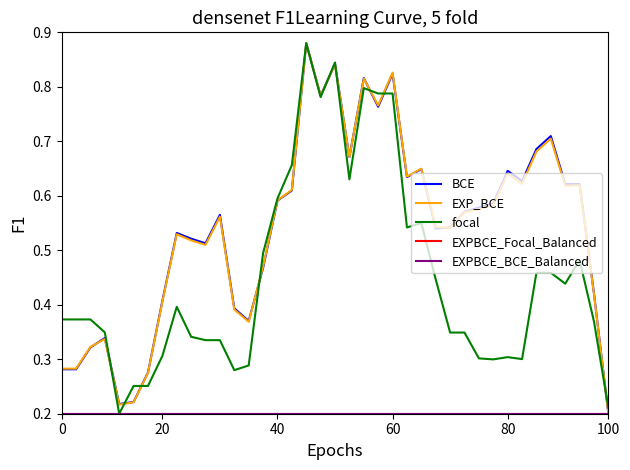

Does the chart have visible grid lines?

No